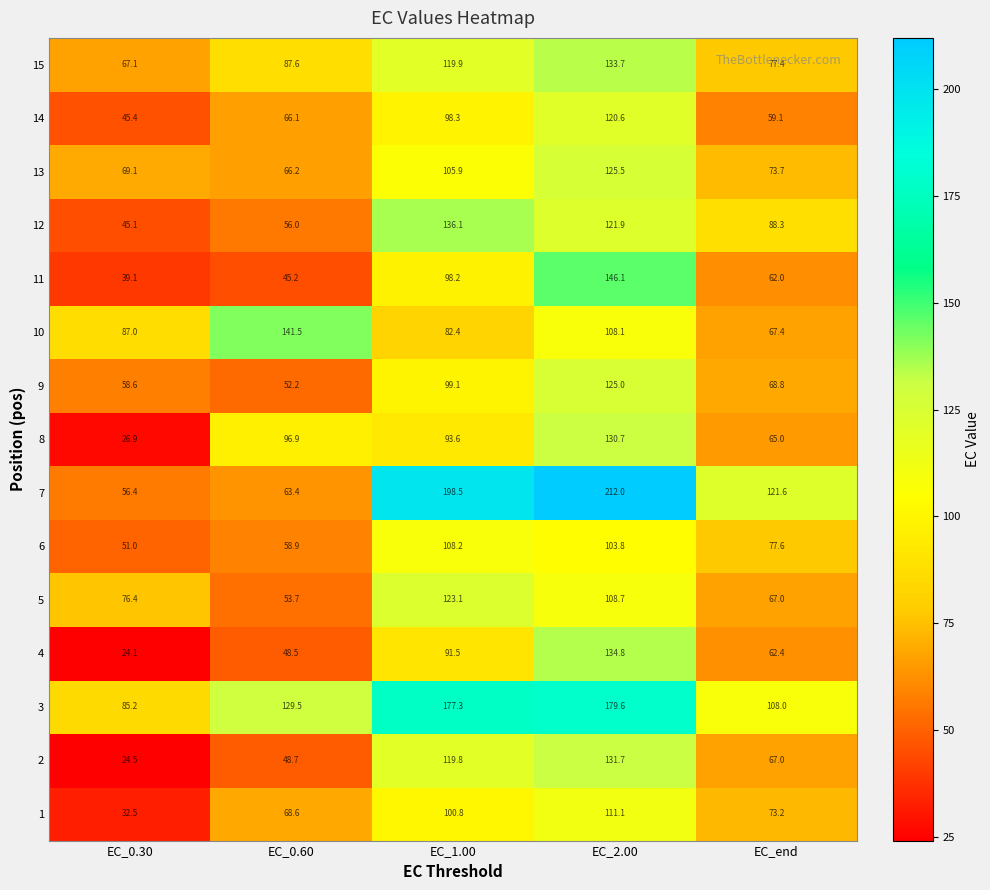

What is the difference between the 10 values at EC_0.30 and EC_0.60?

54.5